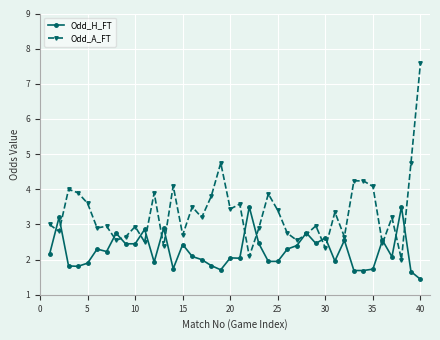

Rank the series by their maximum value, from lowest to highest.

Odd_H_FT, Odd_A_FT